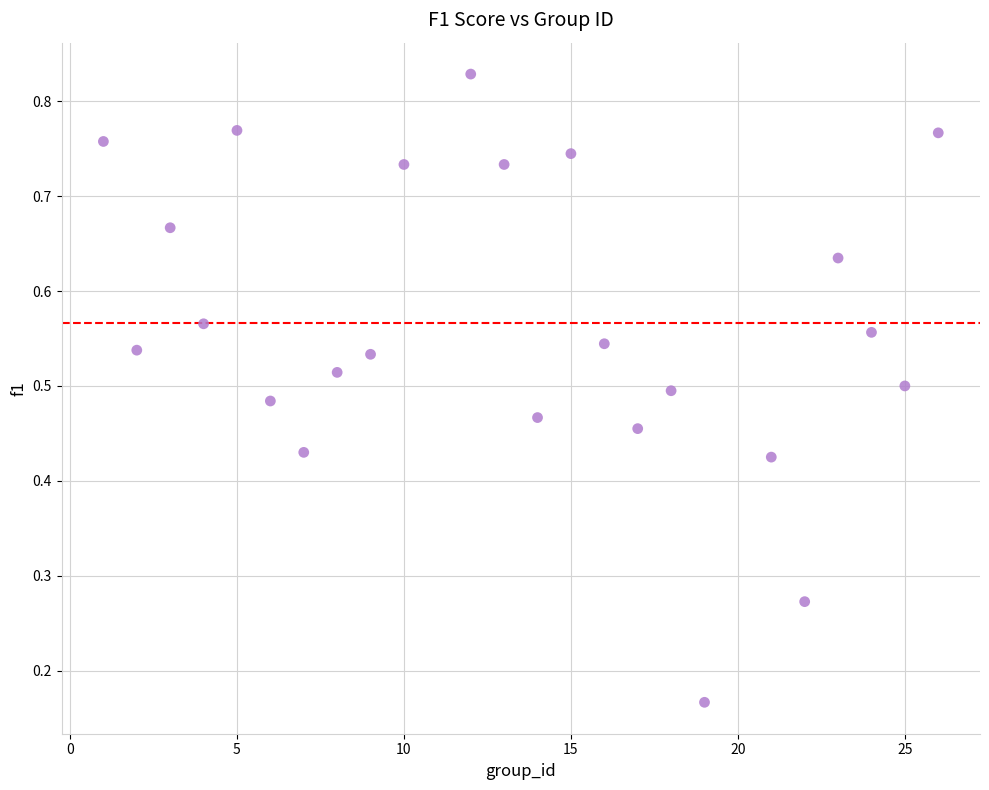

What is the range of X values (max minus min)?

25.0